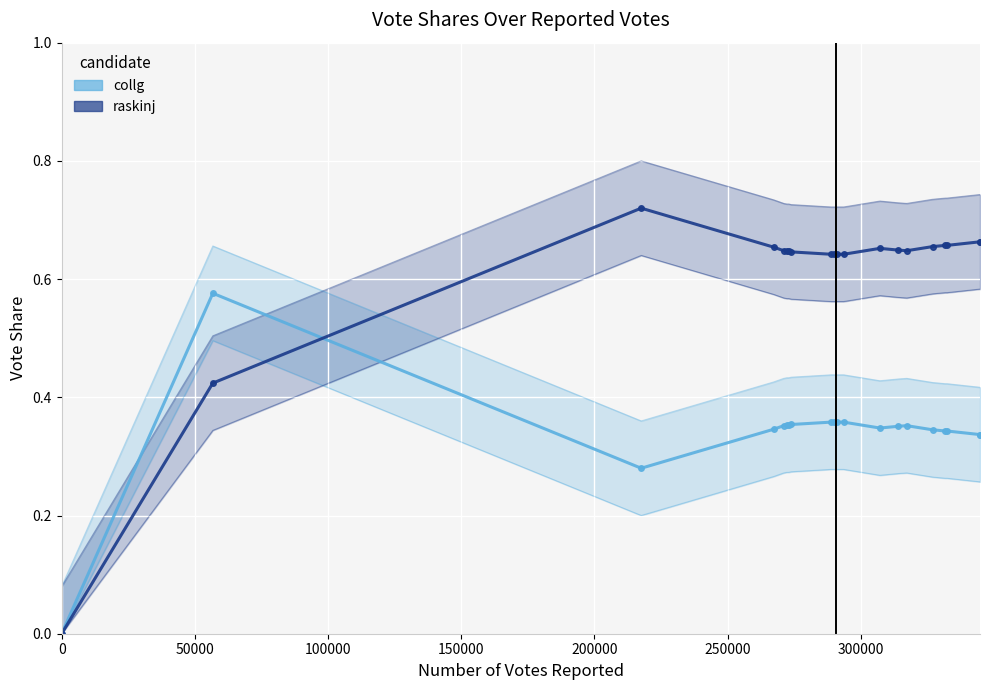

What is the sum of all collg values?

6.8